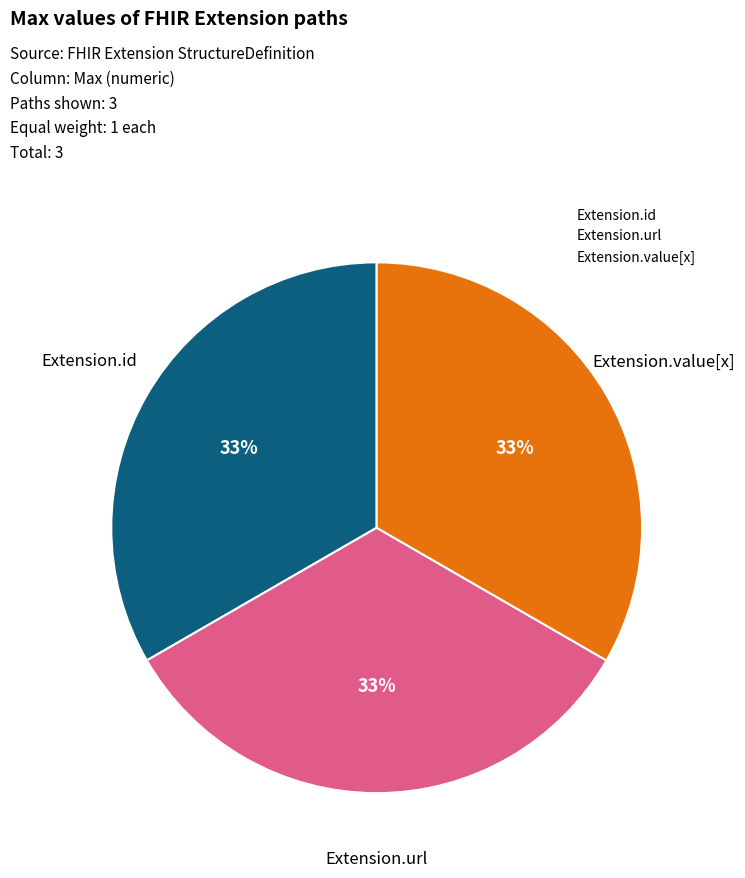

The Extension.id slice represents 33% of the pie. True or false?

True